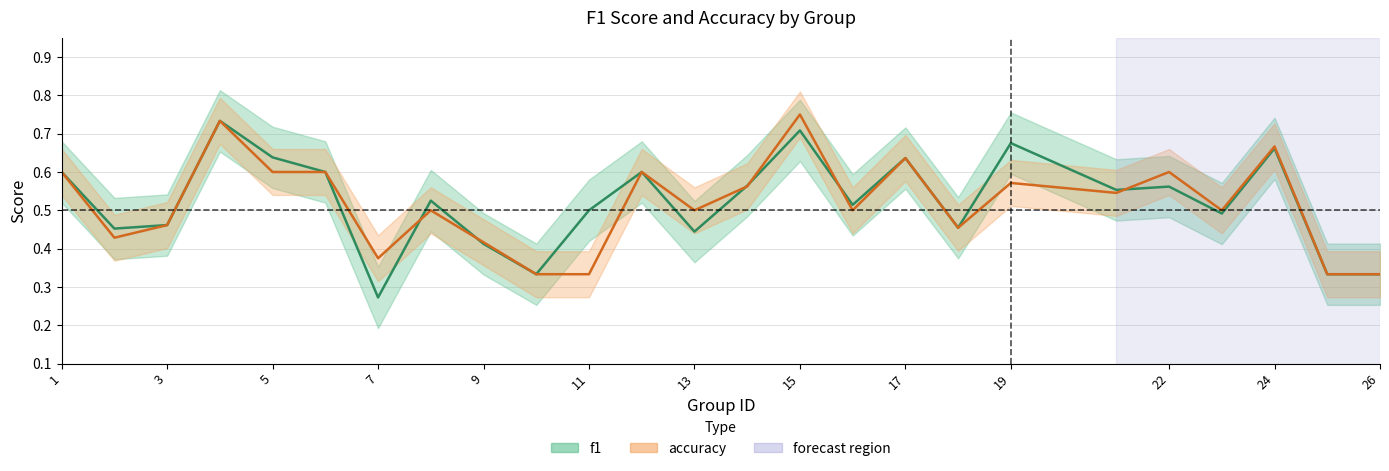

What is the average value of the accuracy series?

0.5